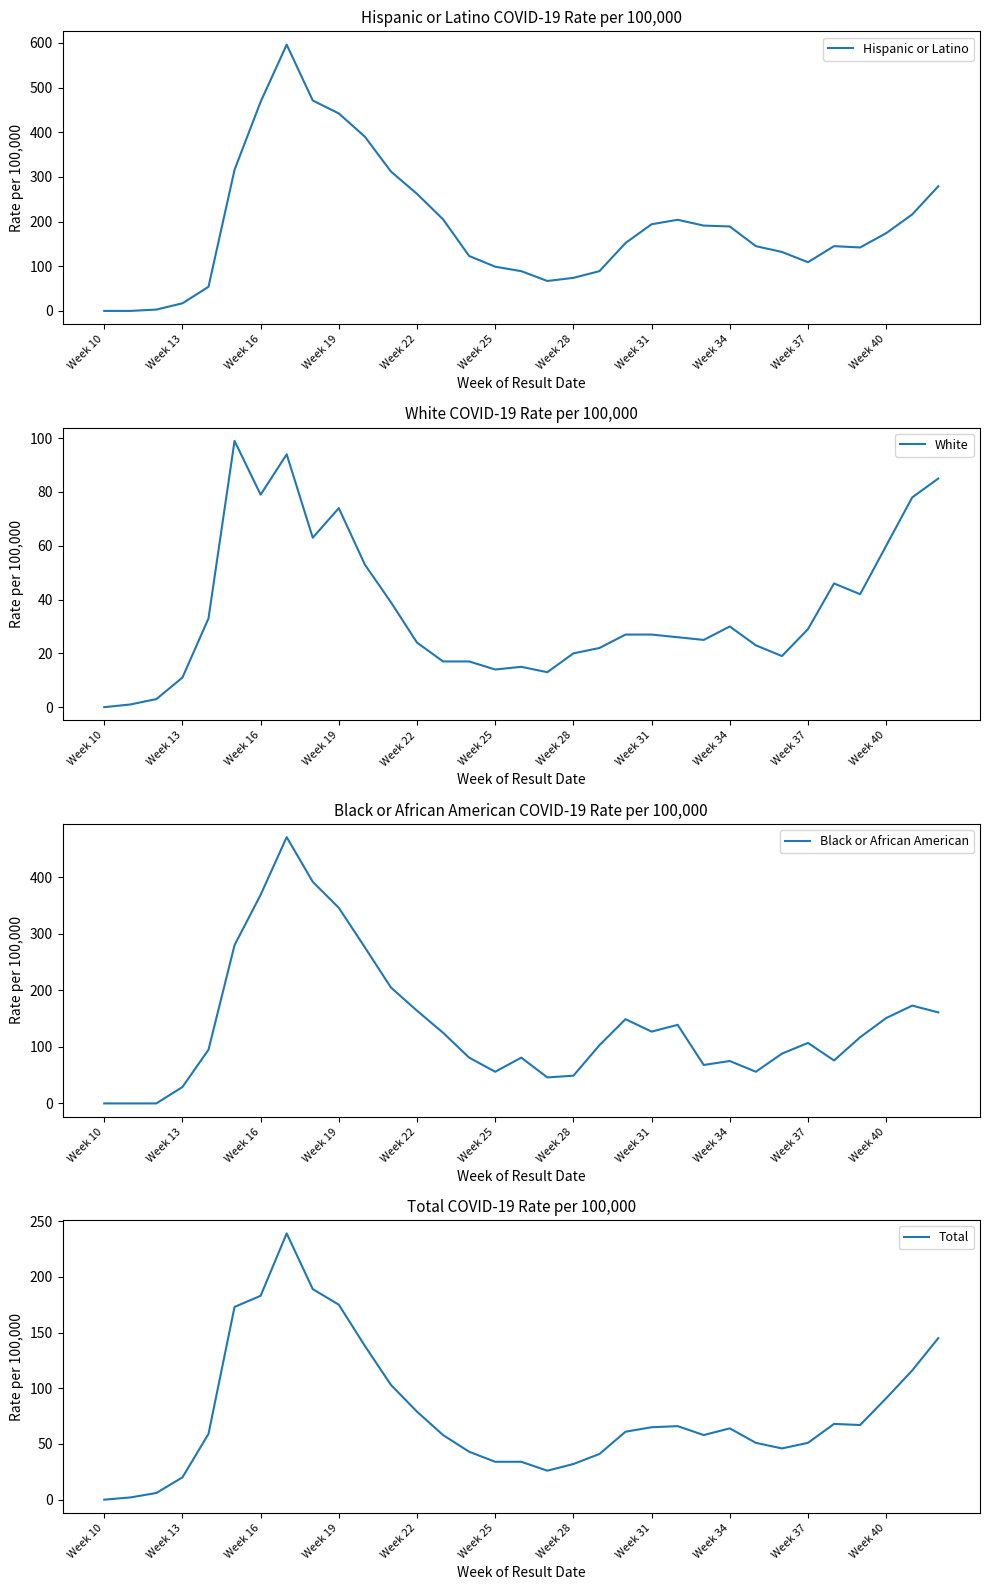

The value of Hispanic or Latino at Week 31 is 194. True or false?

True